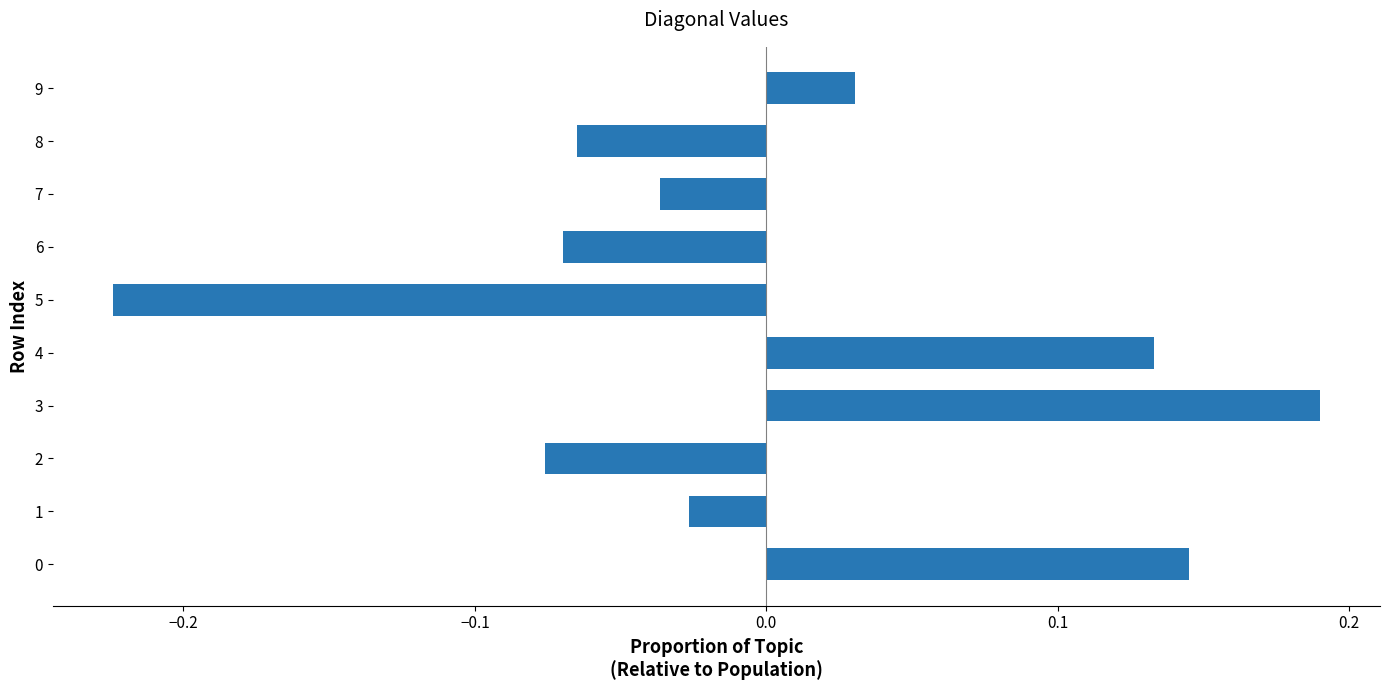

What is the difference between the maximum and minimum values?

0.4